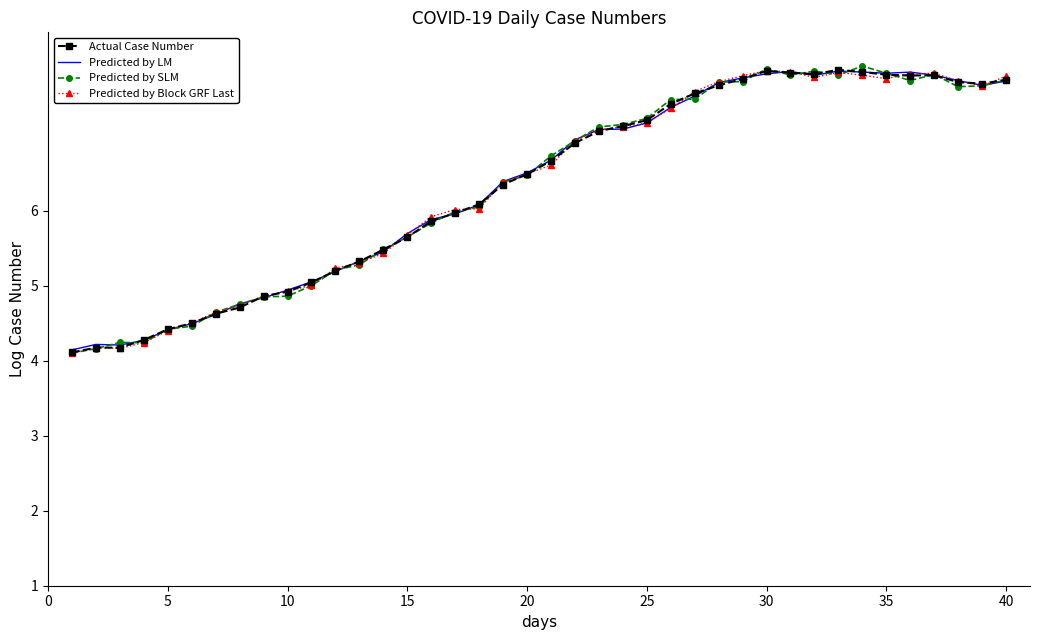

How many values in the Predicted by Block GRF Last series are below 6?

16